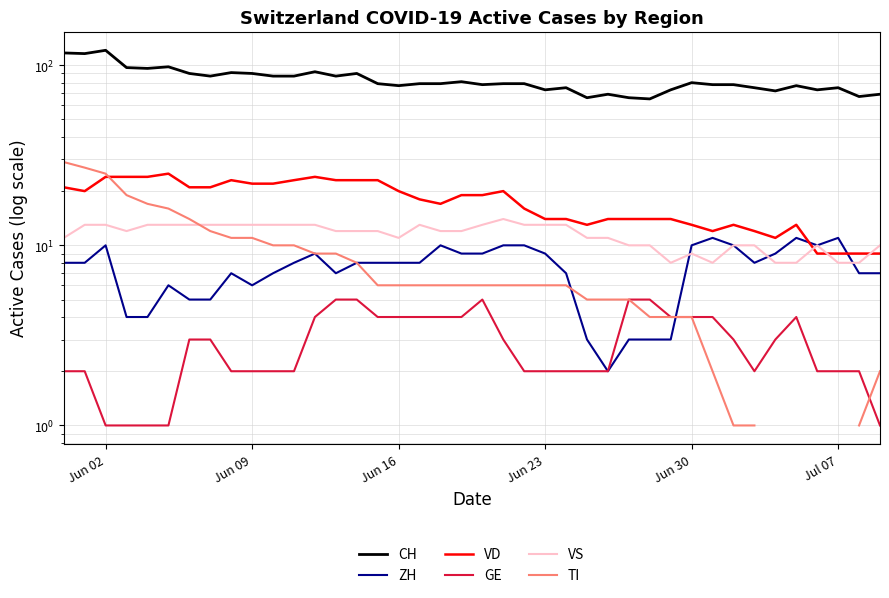

List the series in order of their peak value, highest first.

CH, TI, VD, VS, ZH, GE